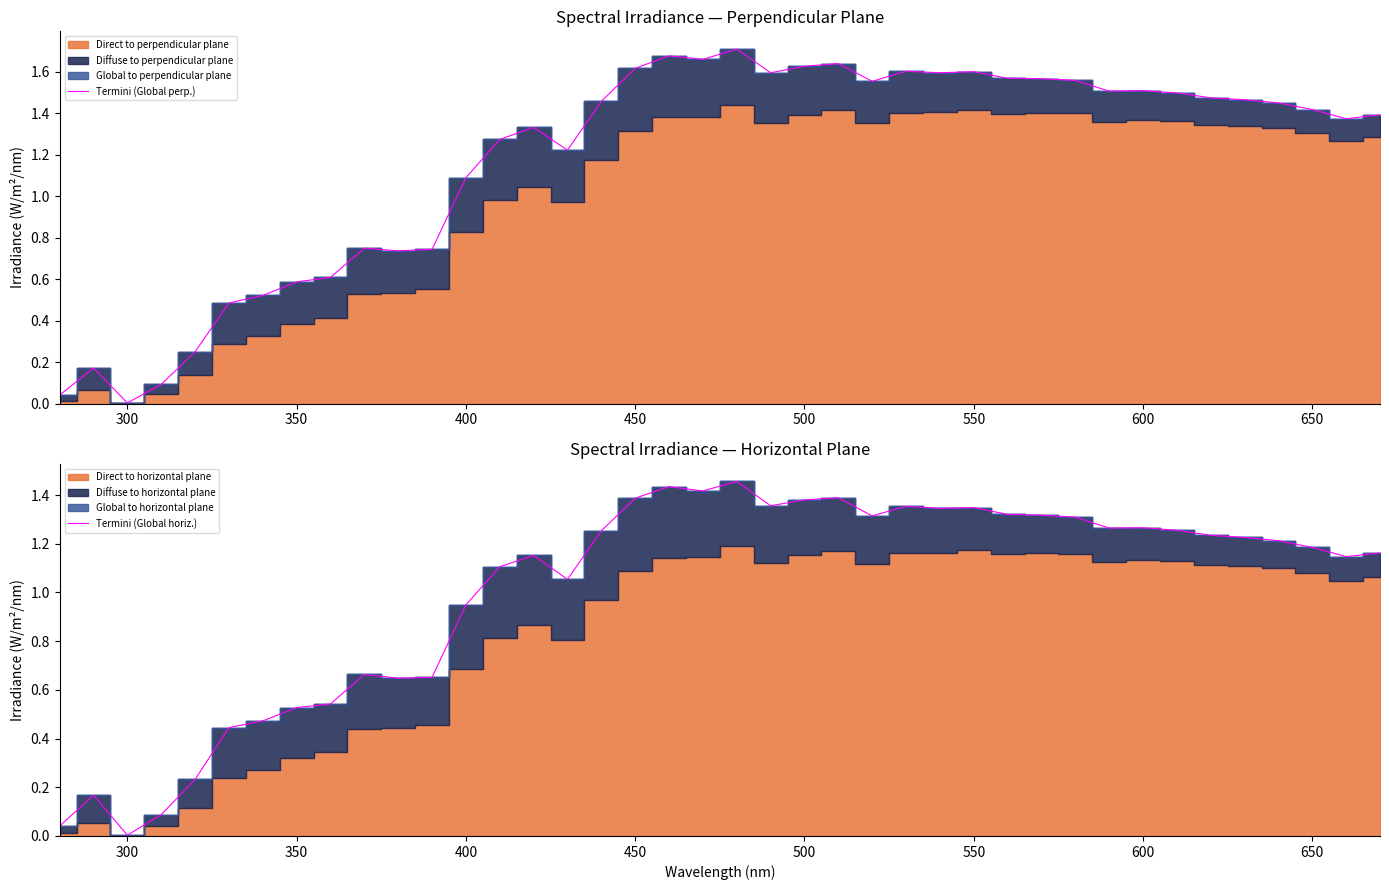

Which category has the lowest value in the Termini (Global perp.) series?

300